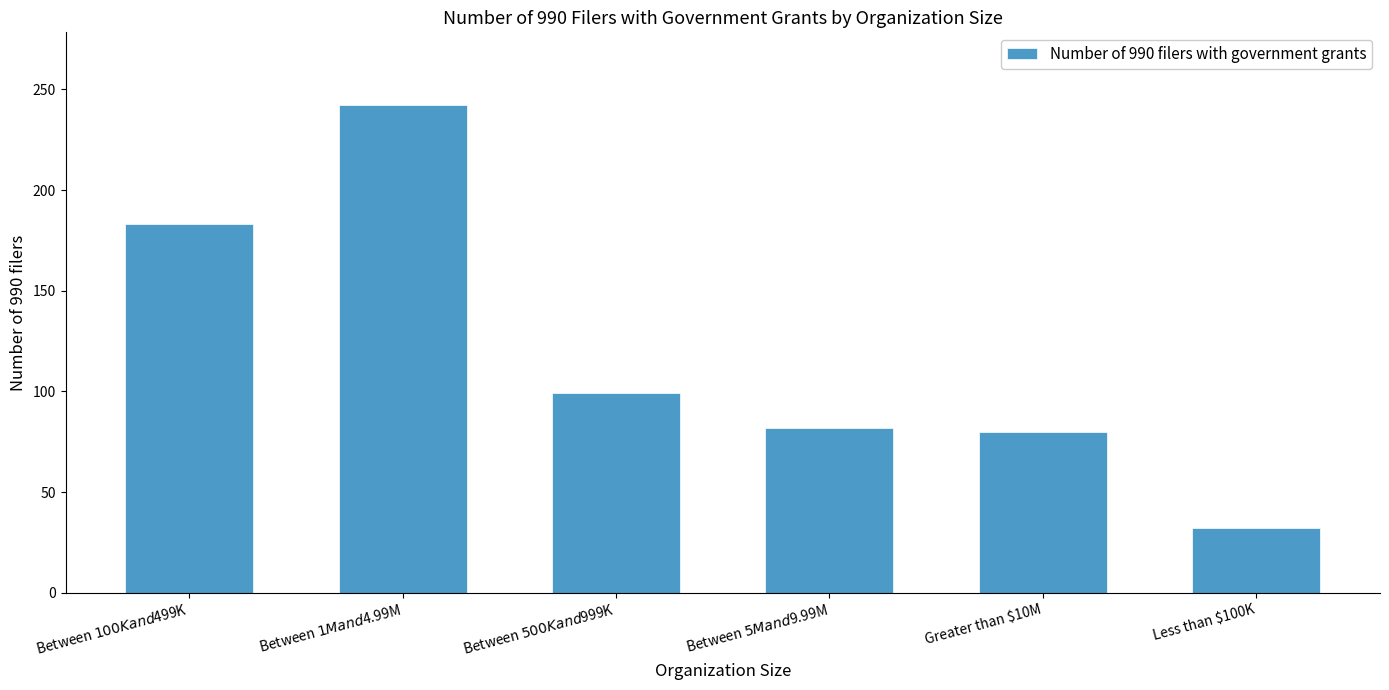

At which label does the data first exceed 99?

Between $100K and $499K